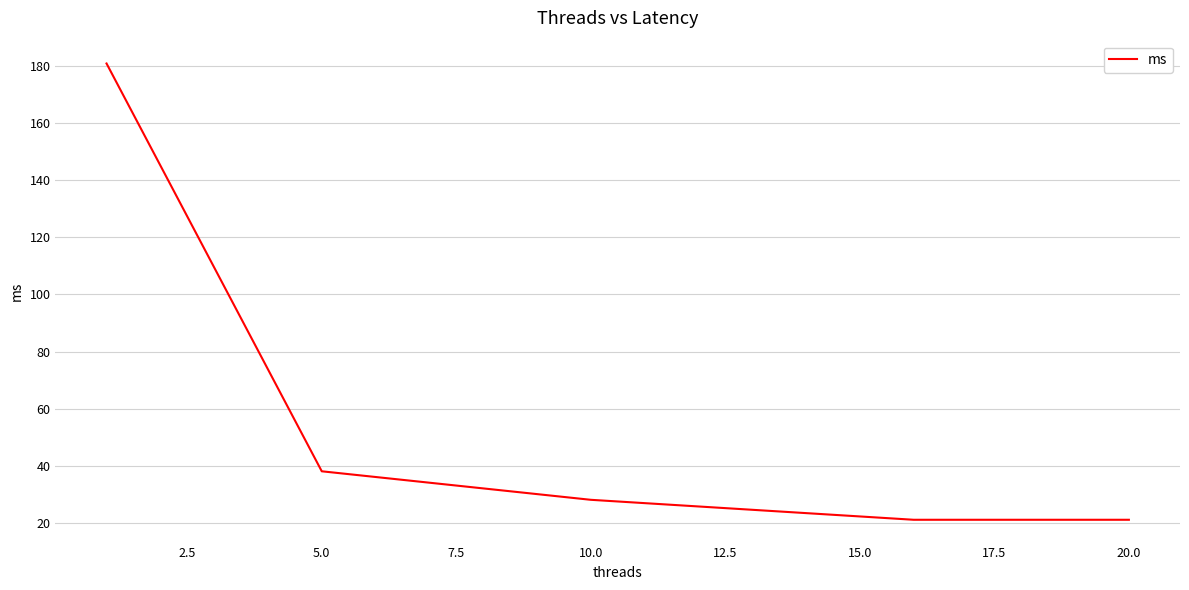

What is the minimum value shown in the chart?

21